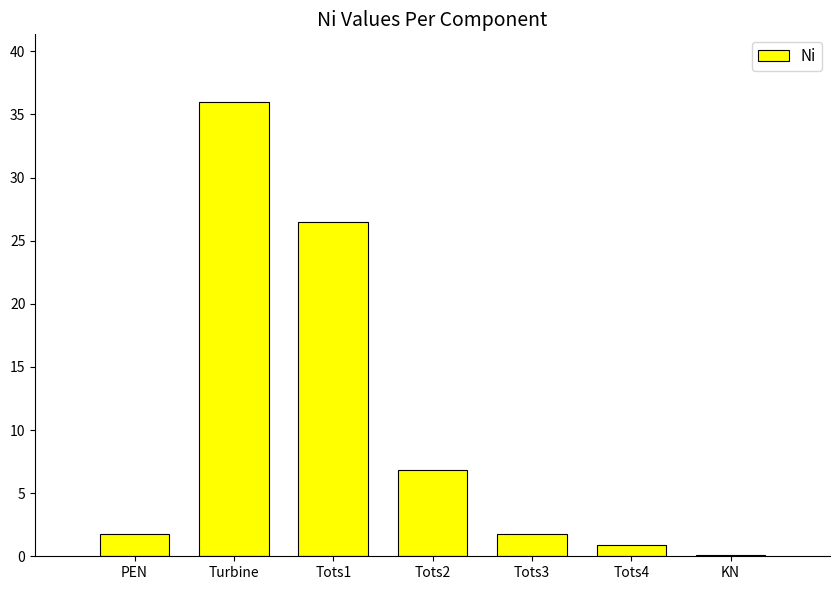

Is it true that the value at Tots1 is 10.9?

False